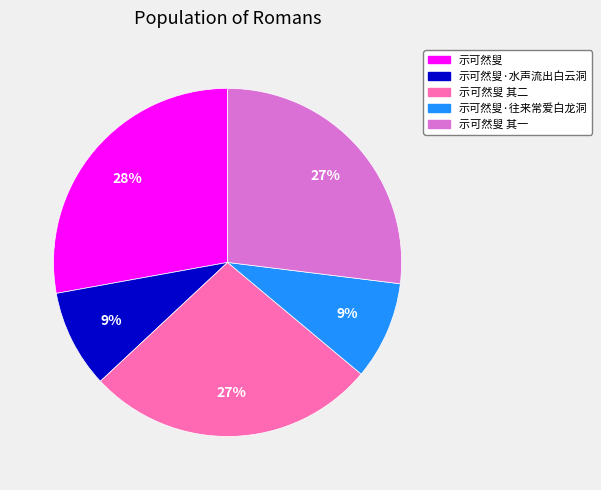

To the nearest percent, what is the difference between the largest and smallest slice percentages?

19%